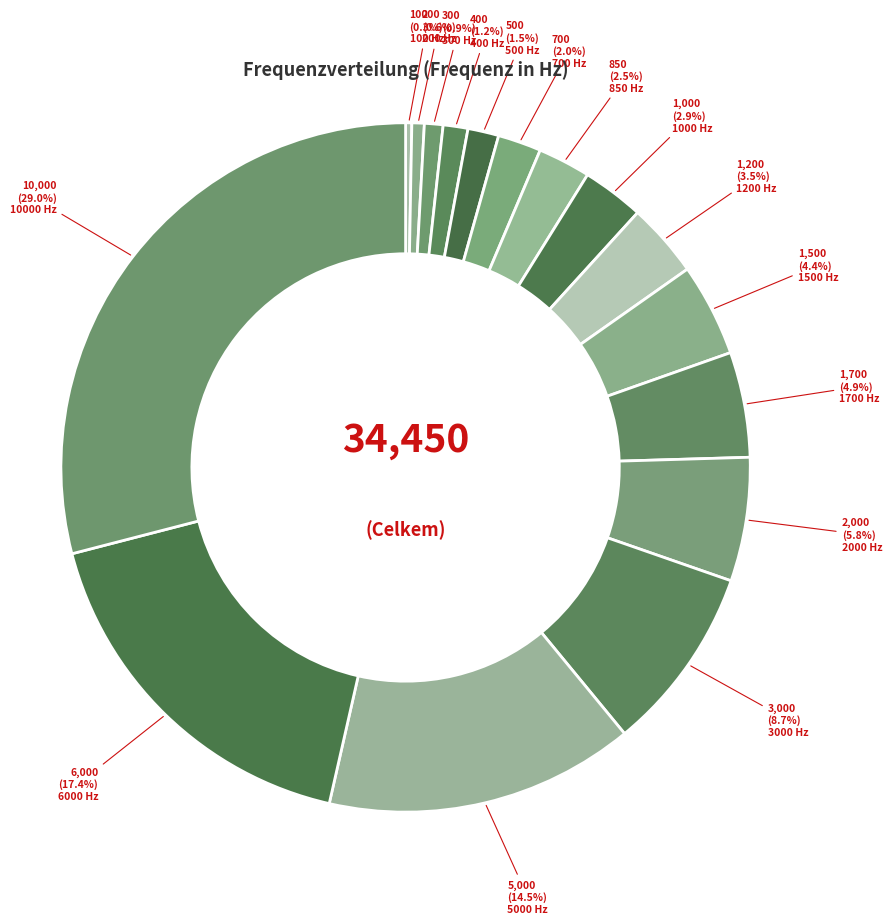

How many segments does this pie chart have?

16